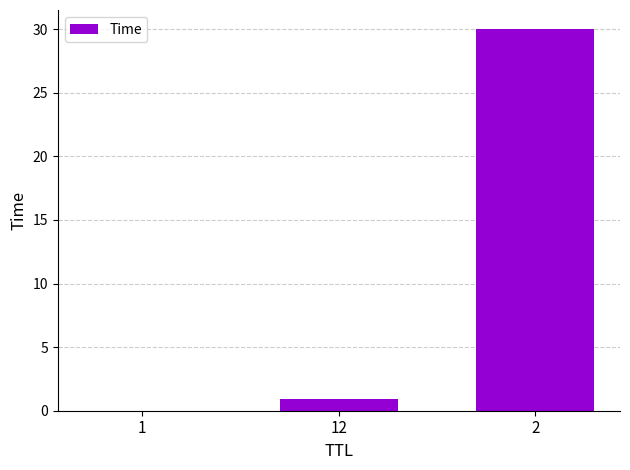

What is the approximate value at 2?

30.0